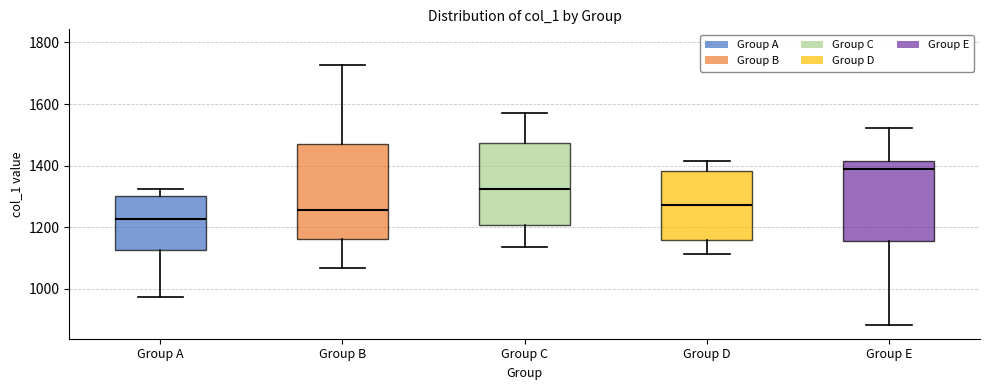

Which box's median line is the lowest?

Group A